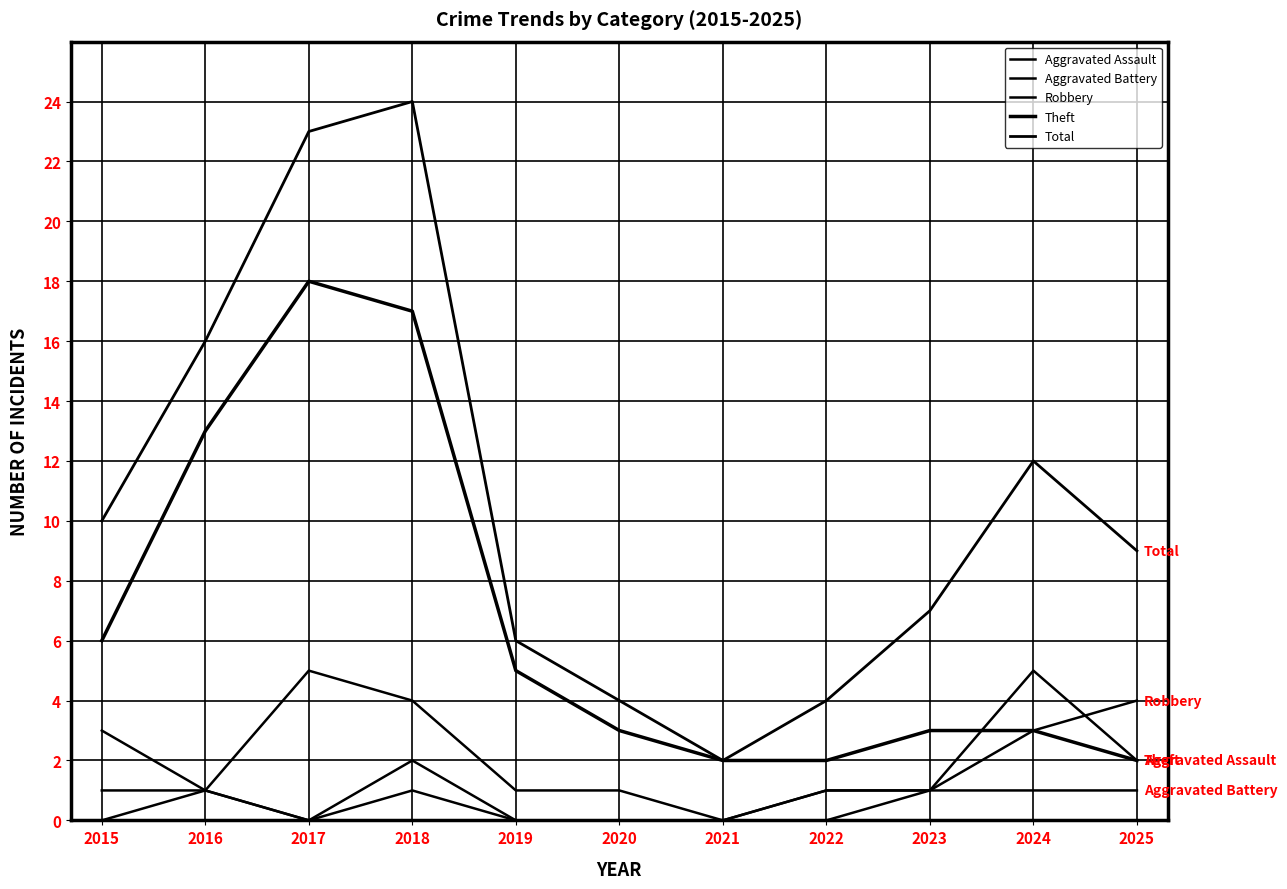

What is the maximum value shown in the chart?

24